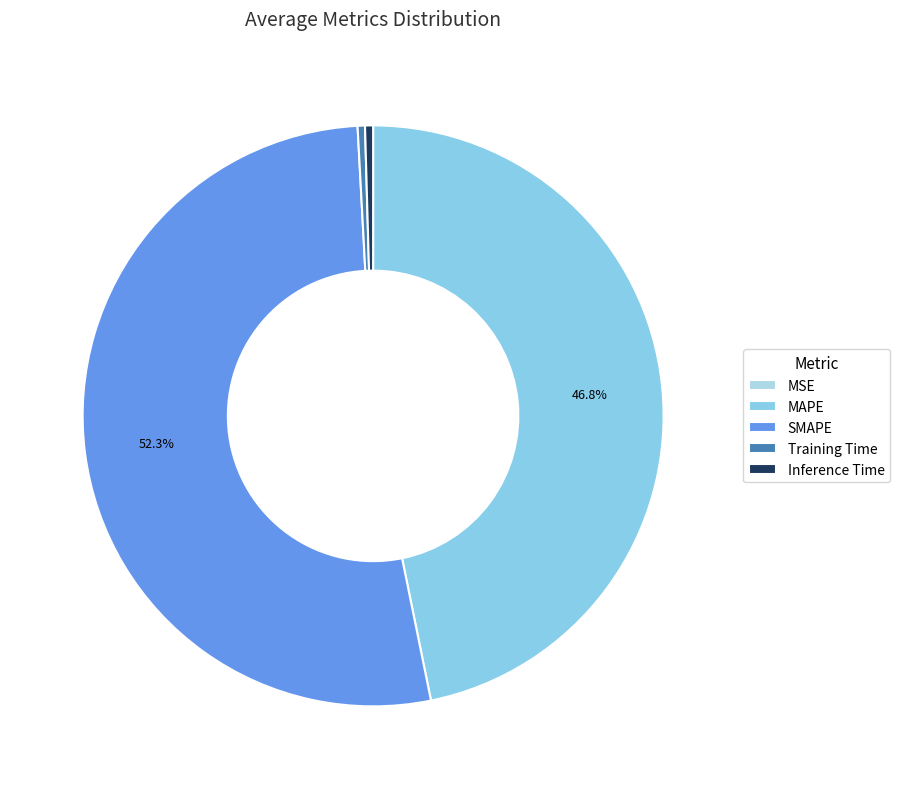

Rank the categories by value from lowest to highest.

MSE, Training Time, Inference Time, MAPE, SMAPE